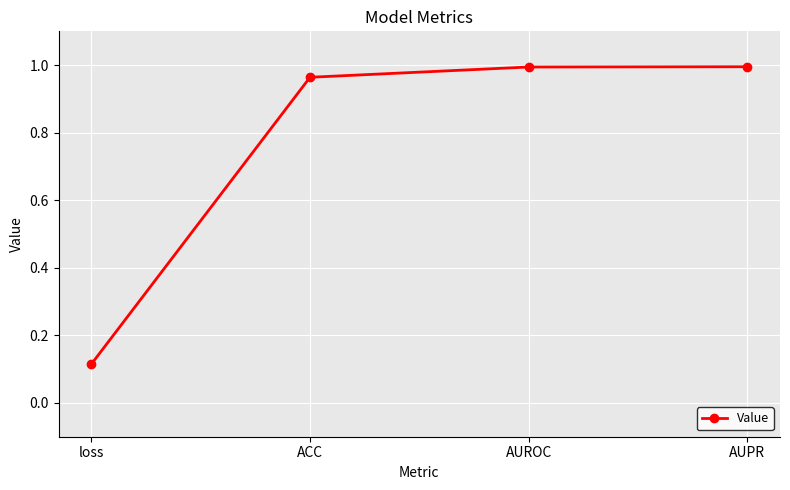

What is the label of the 1st point from the right?

AUPR